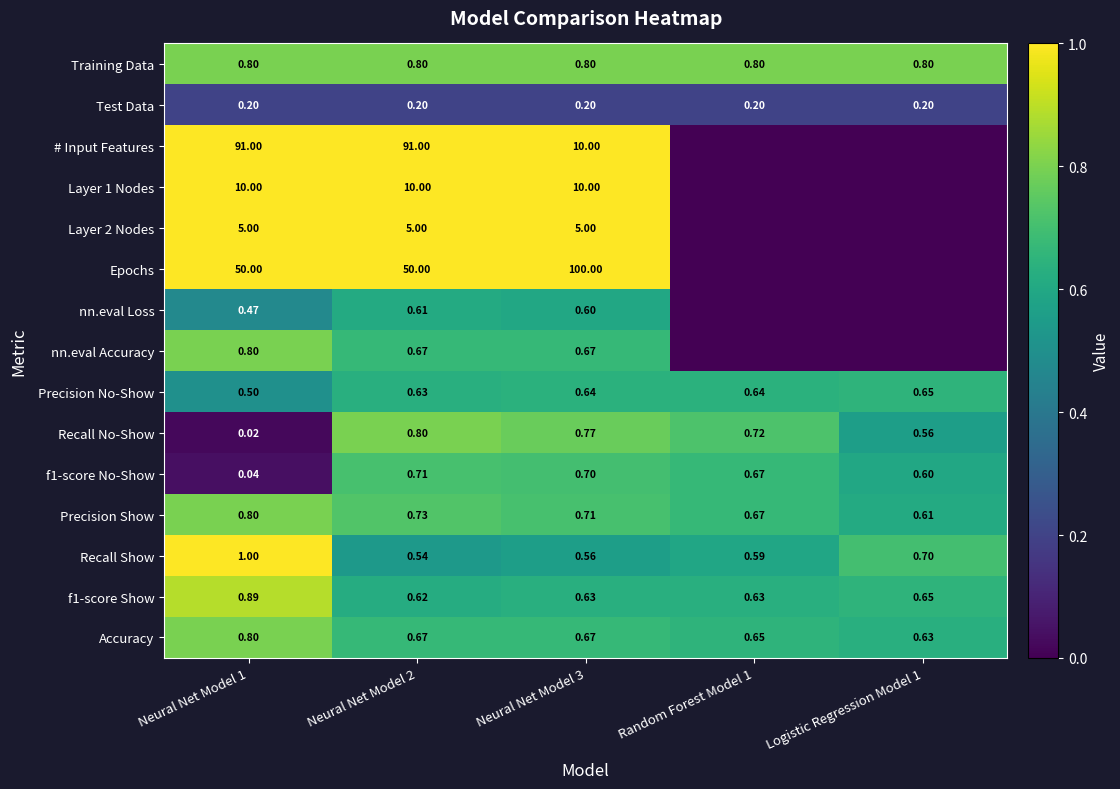

Is the value of Recall No-Show at Neural Net Model 3 greater than the value of Test Data at Random Forest Model 1?

Yes